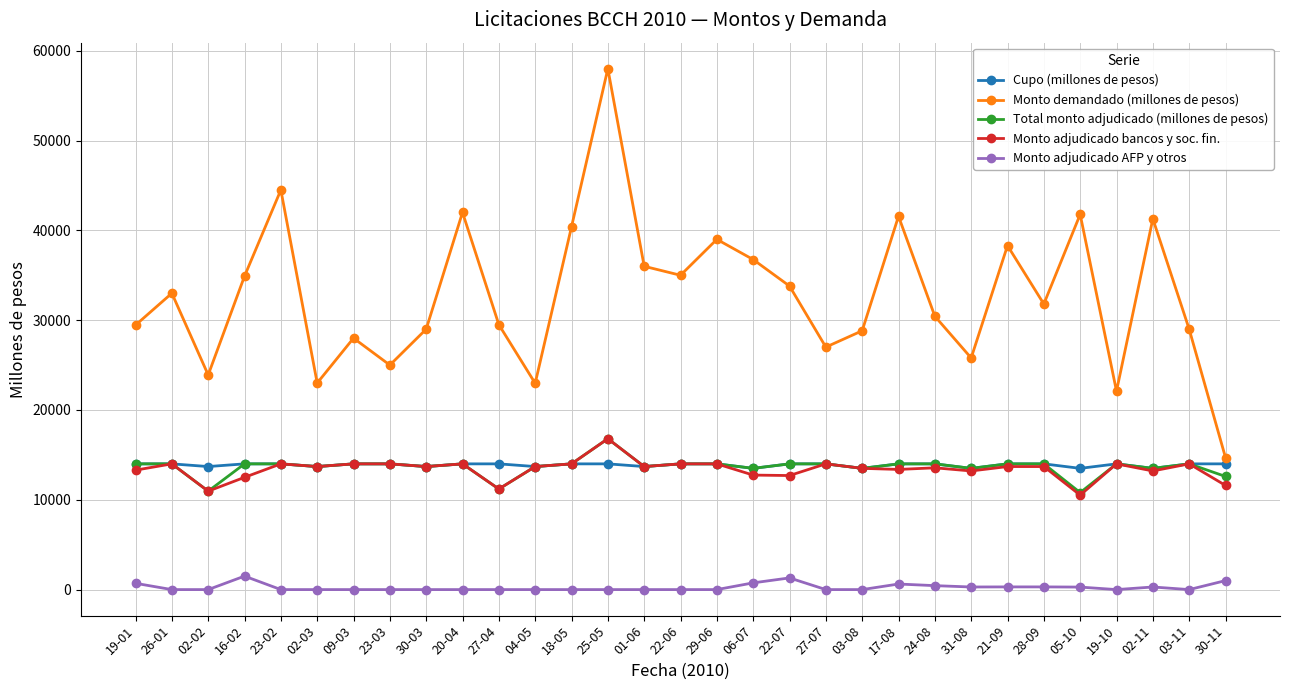

What is the average value of the Monto adjudicado bancos y soc. fin. series?

13400